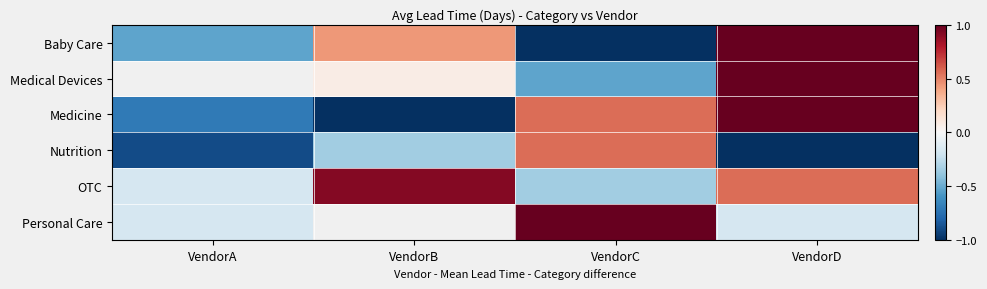

At which category is the sum across all series the highest?

VendorD